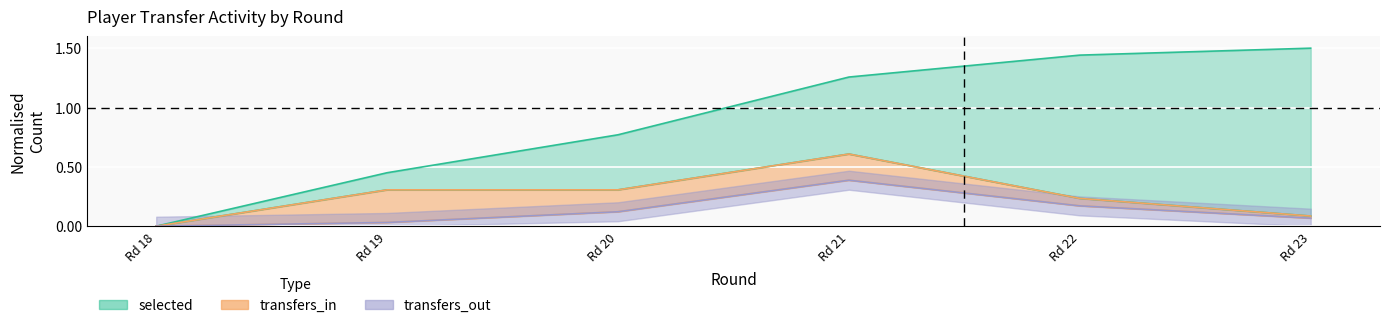

The value of selected at Rd 18 is 0.7. True or false?

False